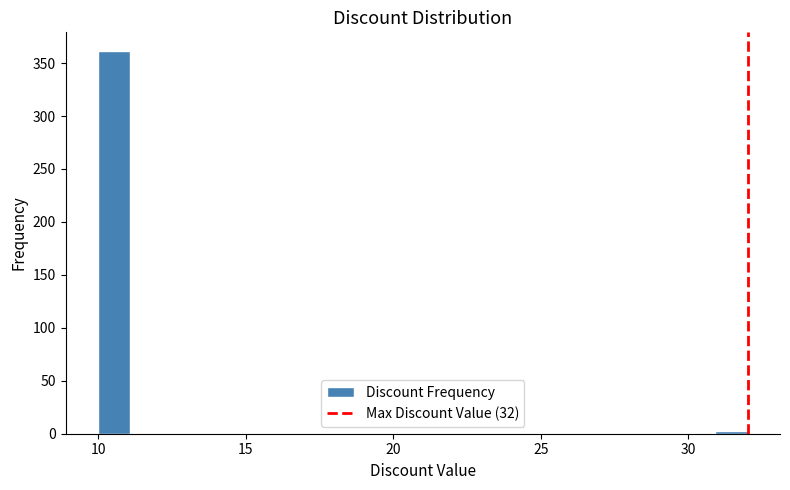

Read against the x-axis, roughly where is the centre of the tallest bar?

10.5